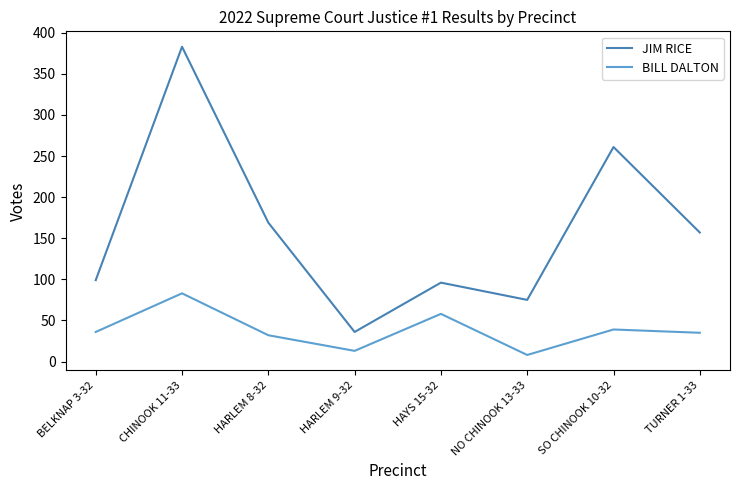

How many lines are shown in the chart?

2